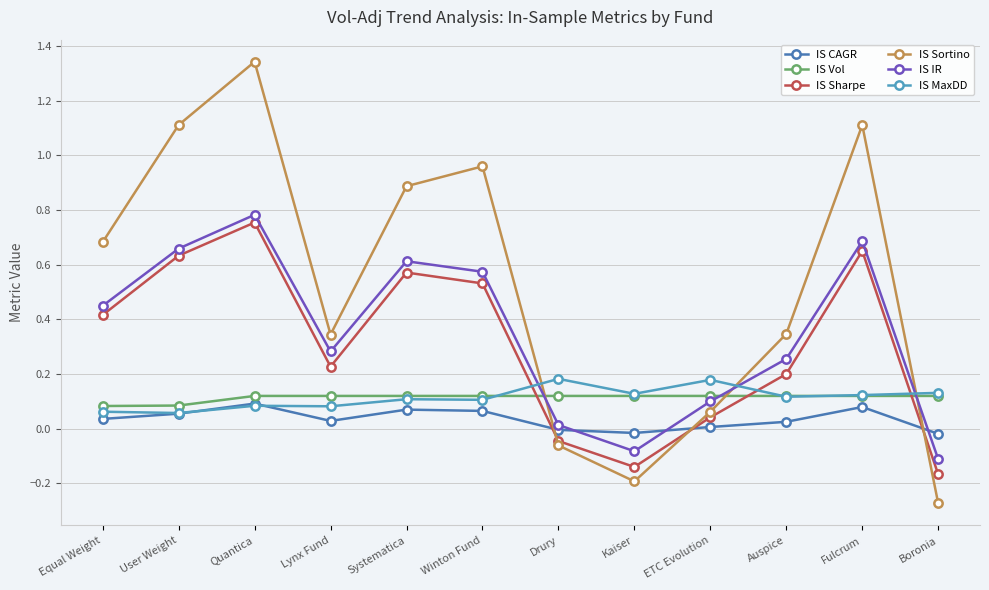

Rank the series at Drury from highest to lowest value.

IS MaxDD, IS Vol, IS IR, IS CAGR, IS Sharpe, IS Sortino